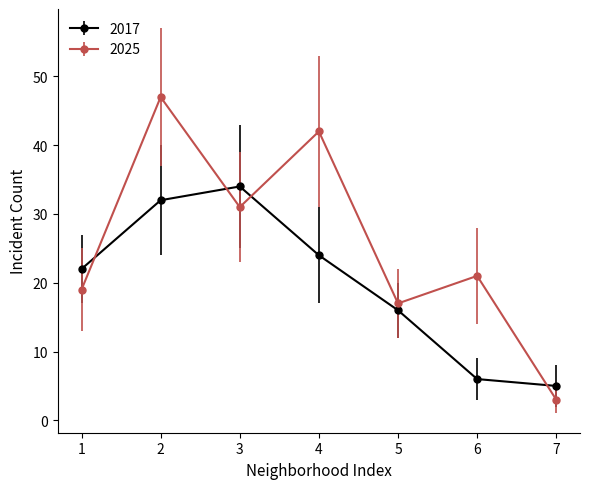

What is the total value across all series at 1?

41